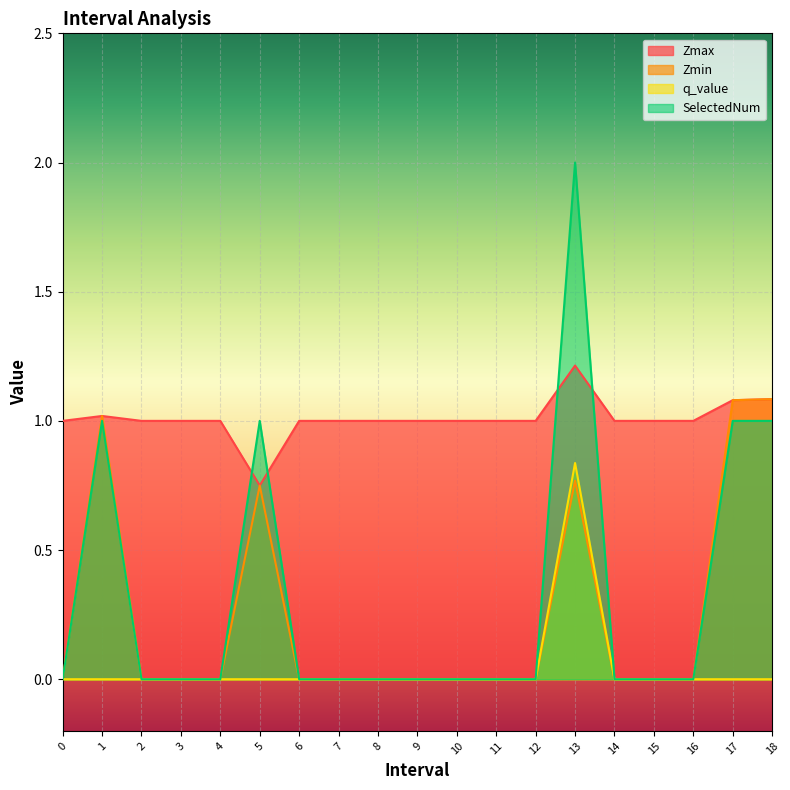

At which label does Zmin reach its peak?

18